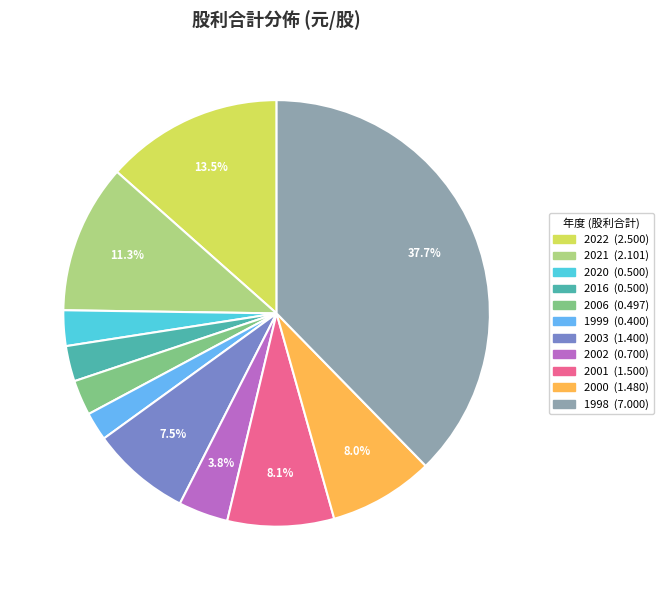

How many segments does this pie chart have?

11